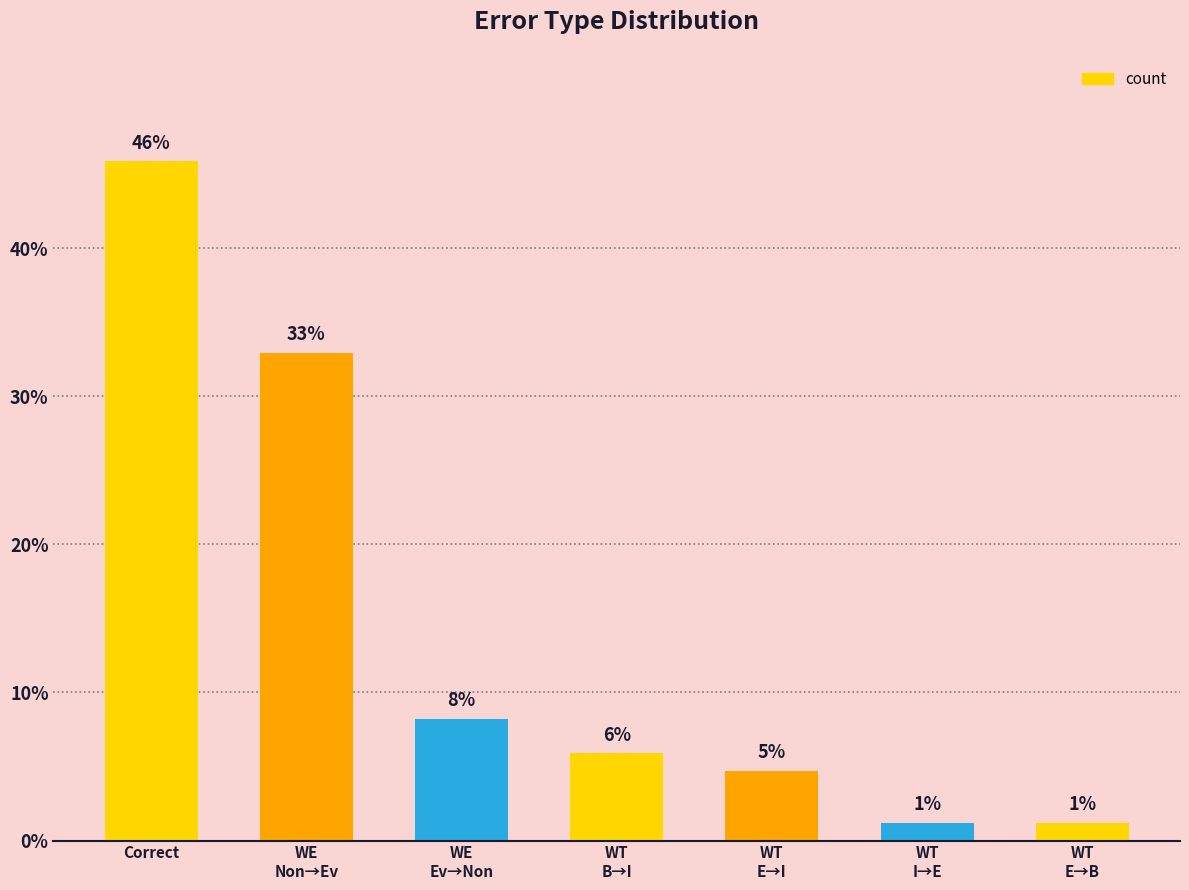

Which category has the lowest value across all series?

WT
I→E